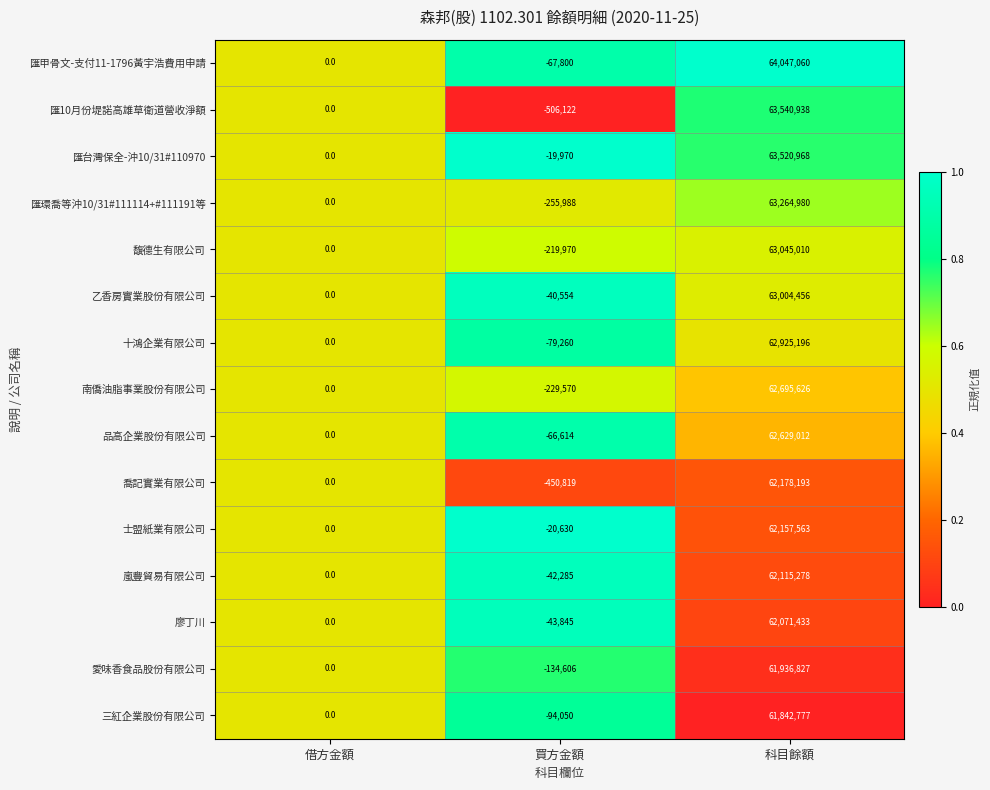

Read the 匯10月份堤諾高雄草衛道營收淨額 value at 買方金額, to the nearest 100.

-506100